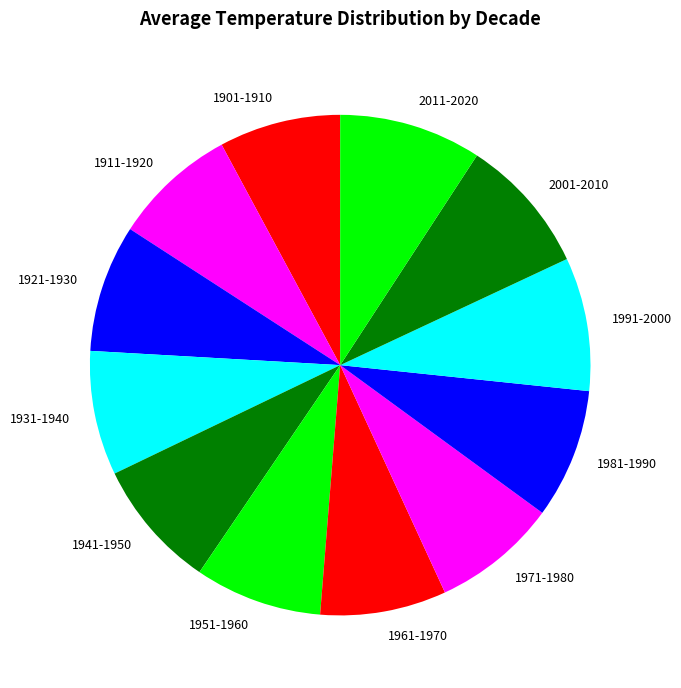

How many segments does this pie chart have?

12